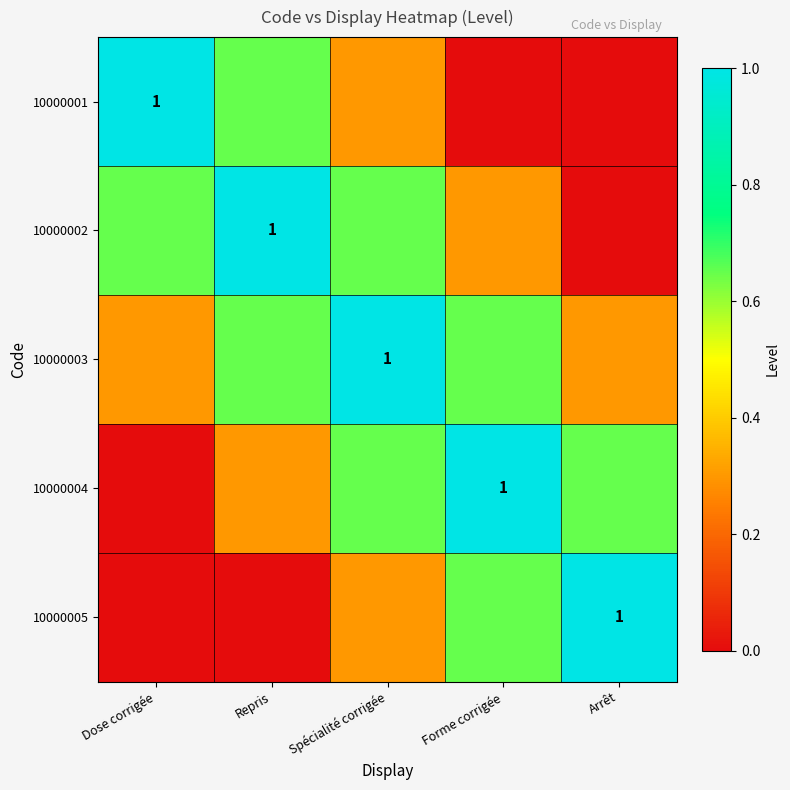

What is the sum of all 10000002 values?

2.6